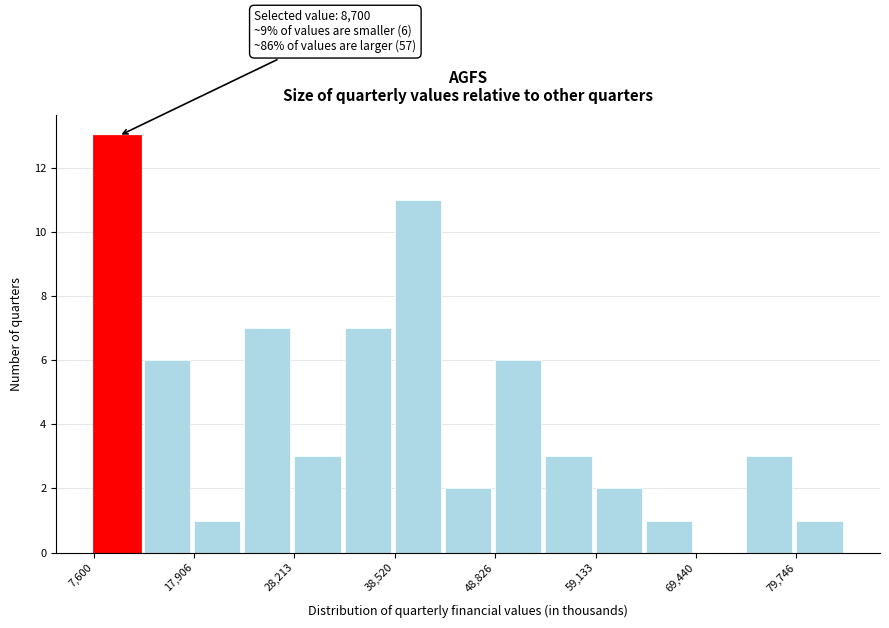

Around what value on the x-axis is the tallest bar? Give the approximate position of its centre, as read against the axis.

10000